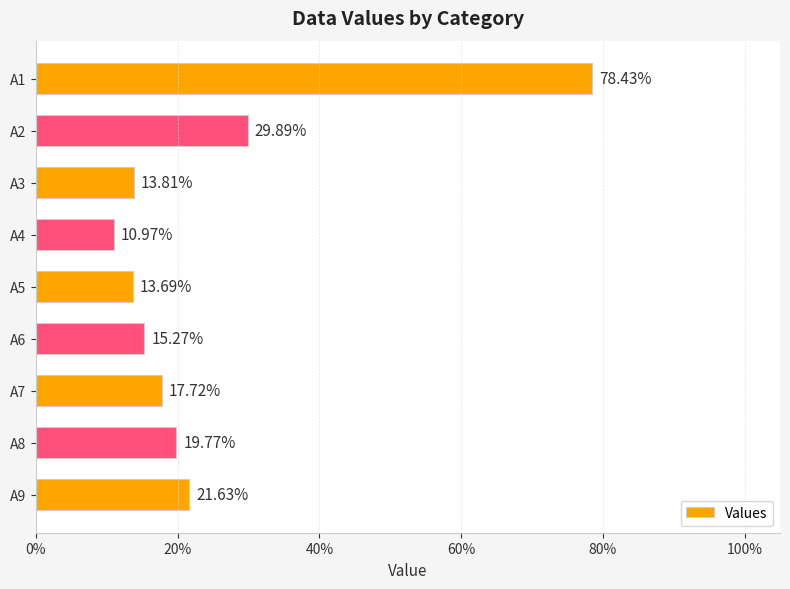

Count the values in the range 0 to 1.

9